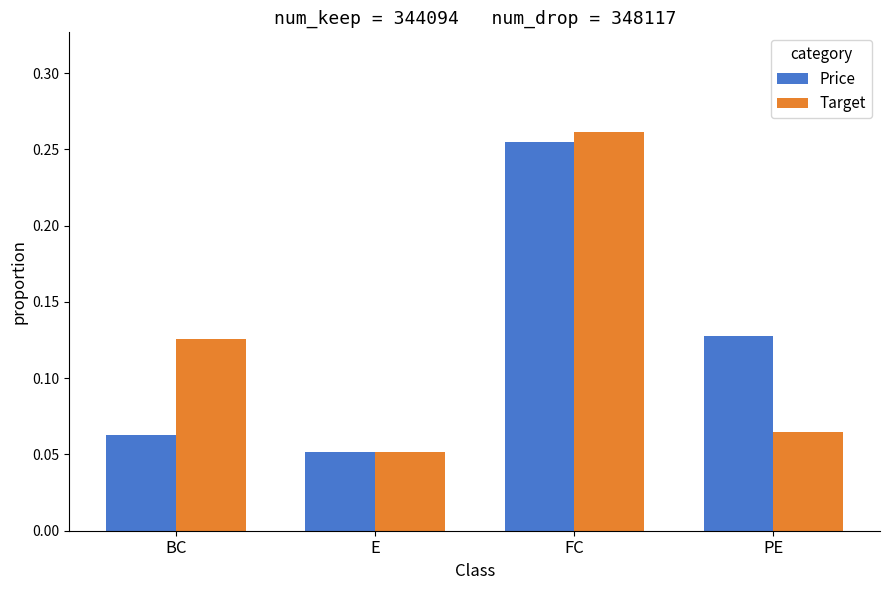

Which series has the largest range (max minus min)?

Target